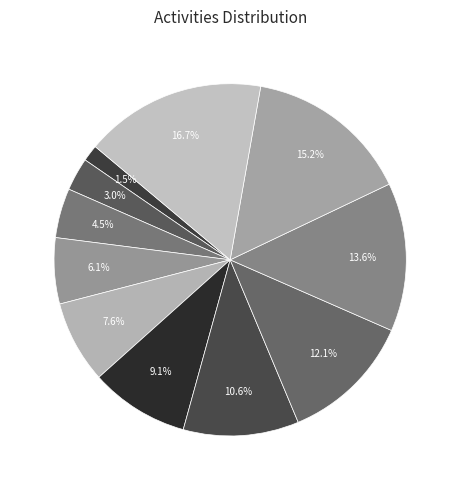

Does any single category account for the majority?

No